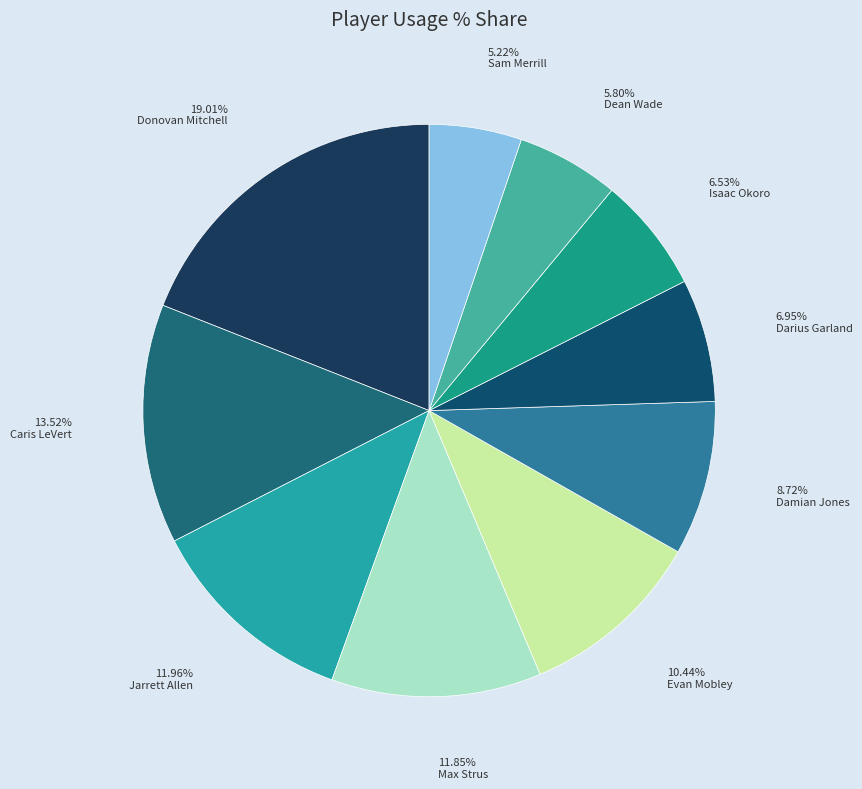

What is the largest slice in the pie chart?

Donovan Mitchell